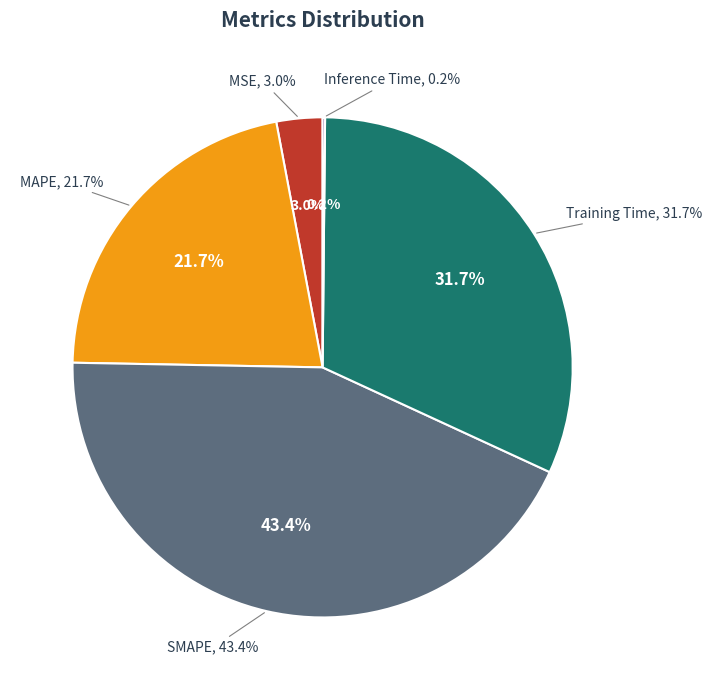

To the nearest percent, what portion does Training Time represent?

32%